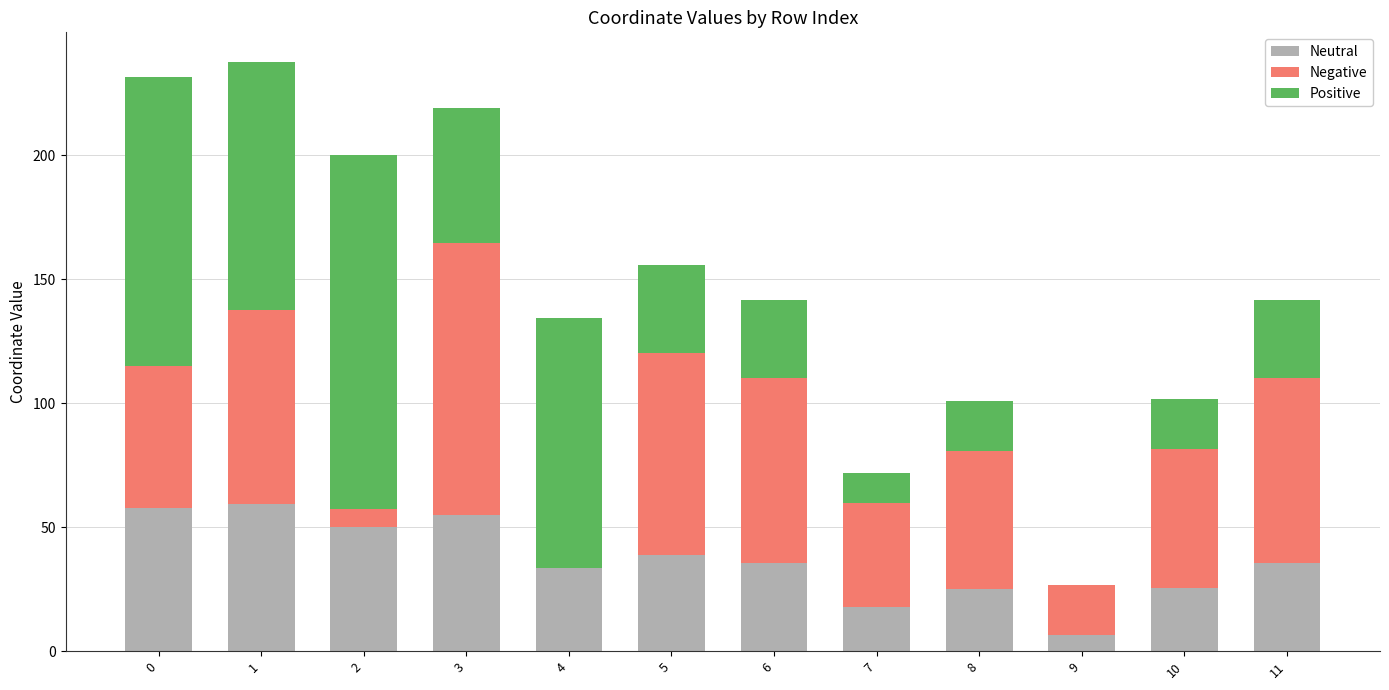

How many categories are shown in the chart?

12